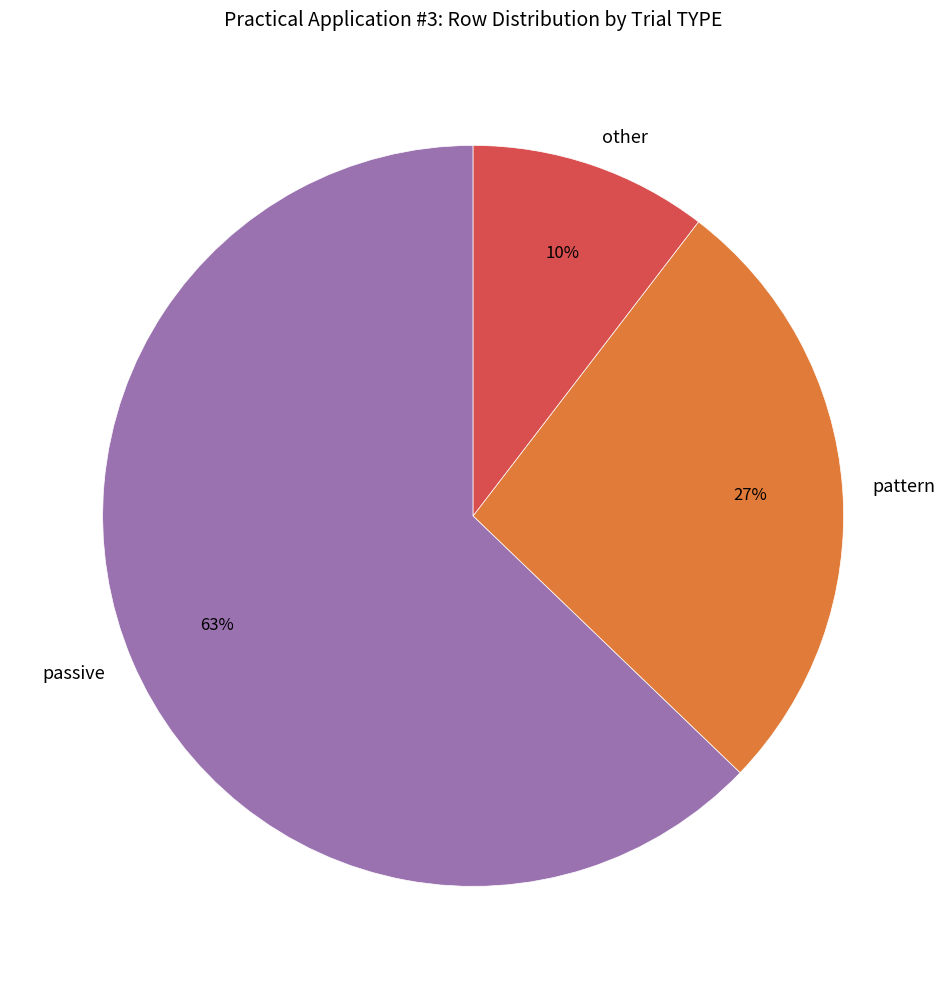

To the nearest percent, what percentage of the pie is passive?

63%